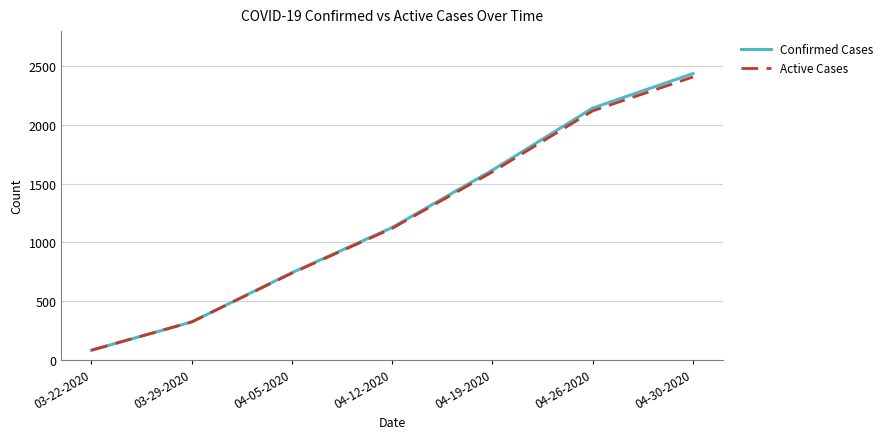

Which series has the largest range (max minus min)?

Confirmed Cases